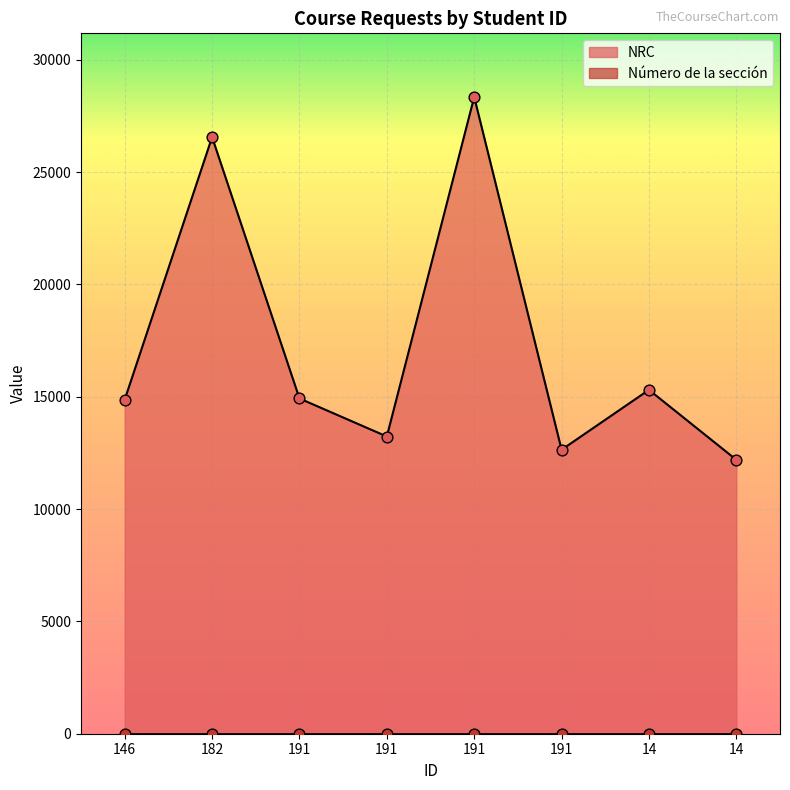

Approximately how many times larger is the value at 146 compared to 182?

0.6